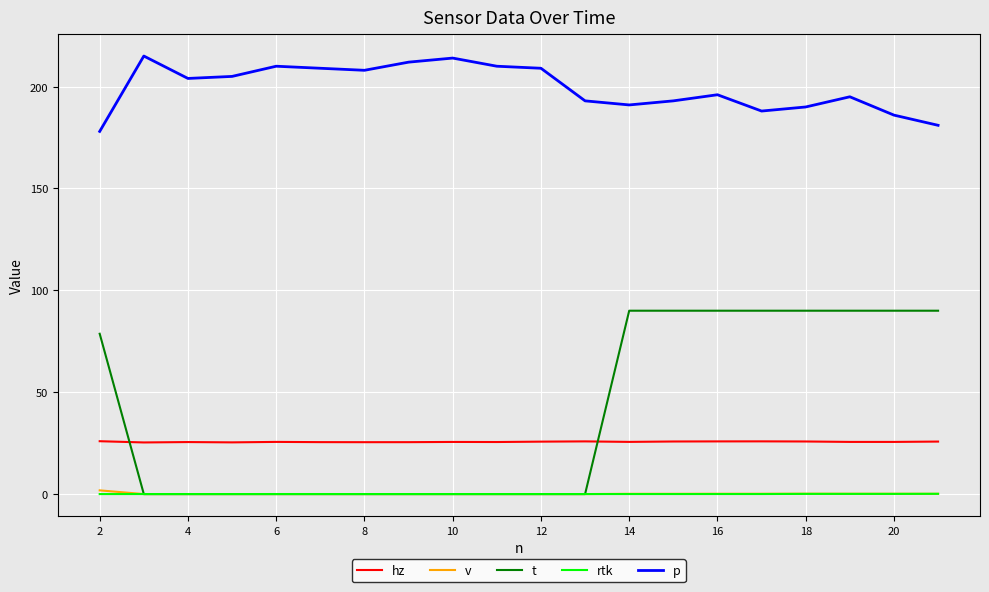

How many distinct data groups are displayed?

5